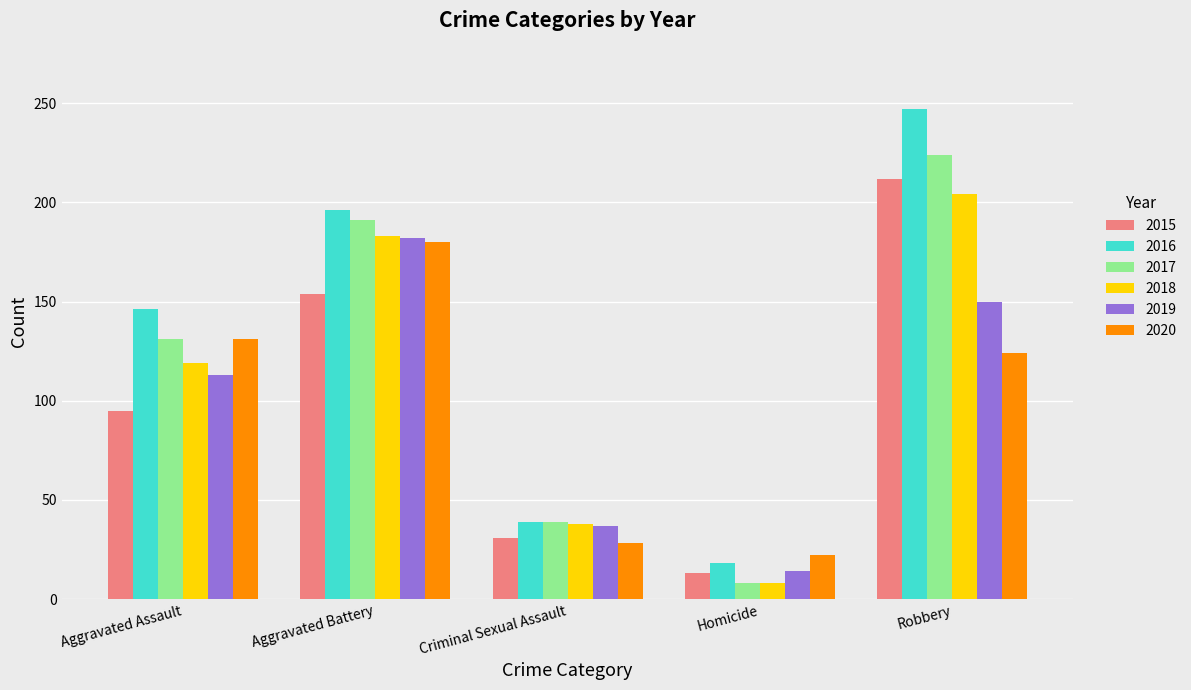

Does the chart contain any negative values?

No